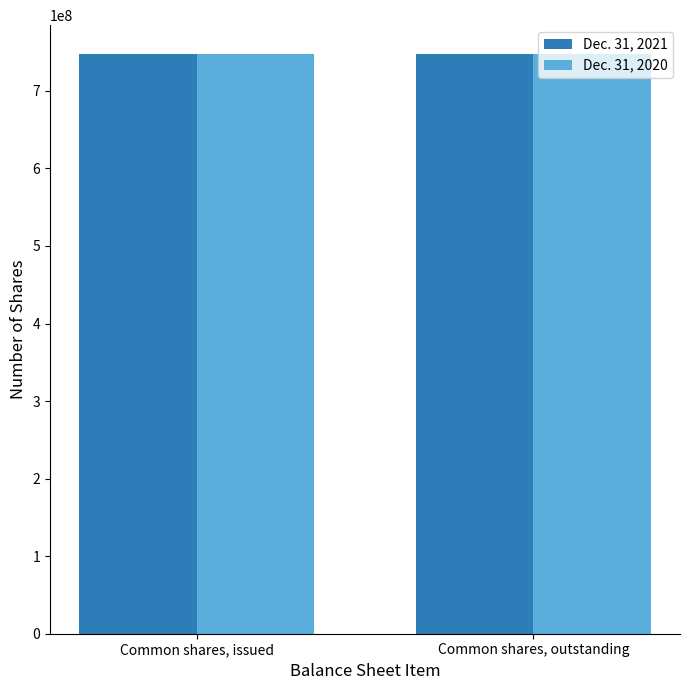

List the series in order of their overall mean, lowest first.

Dec. 31, 2021, Dec. 31, 2020